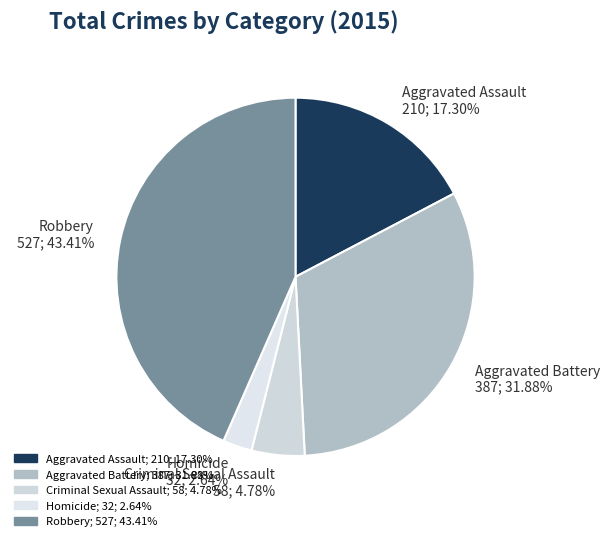

The Criminal Sexual Assault slice represents 10% of the pie. True or false?

False